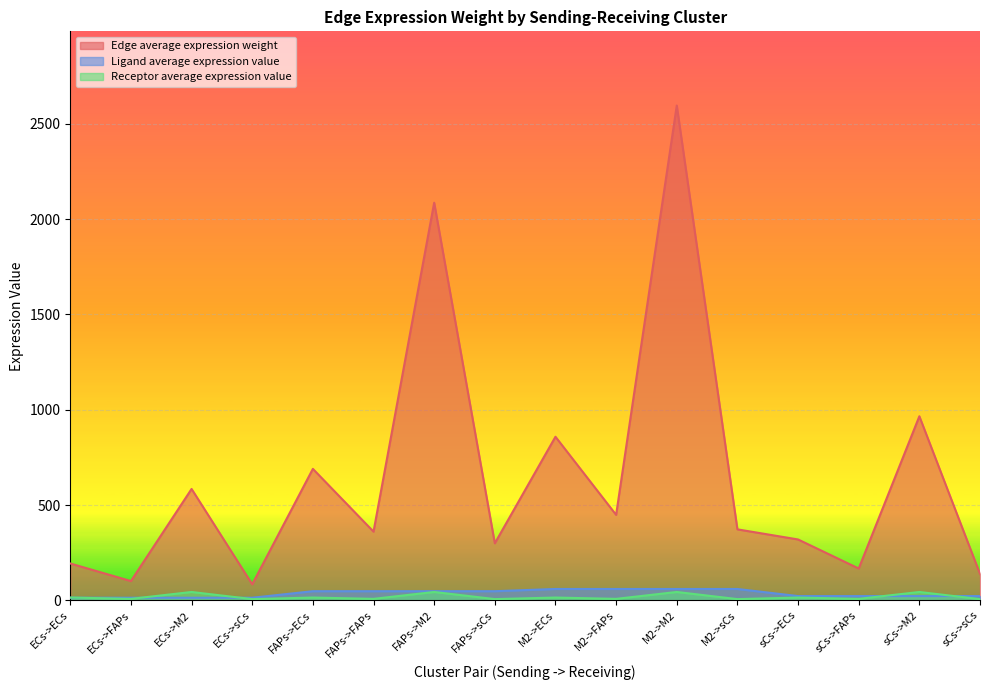

True or false: Edge average expression weight has more than 1 points higher than both neighbors.

True